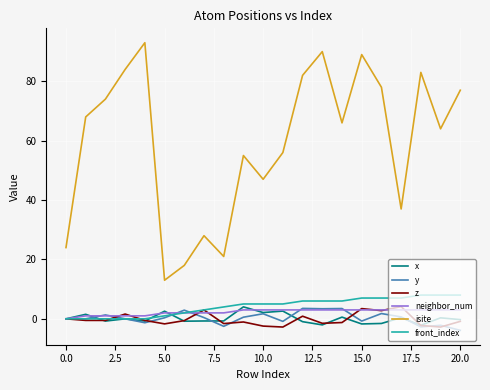

Which series ends up on top after the final intersection of y and z?

z